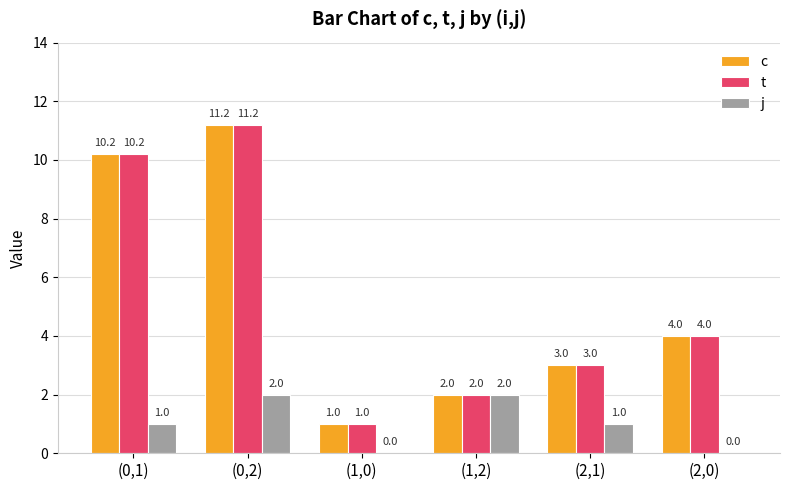

The t series shows 2.0 at (1,2). True or false?

True